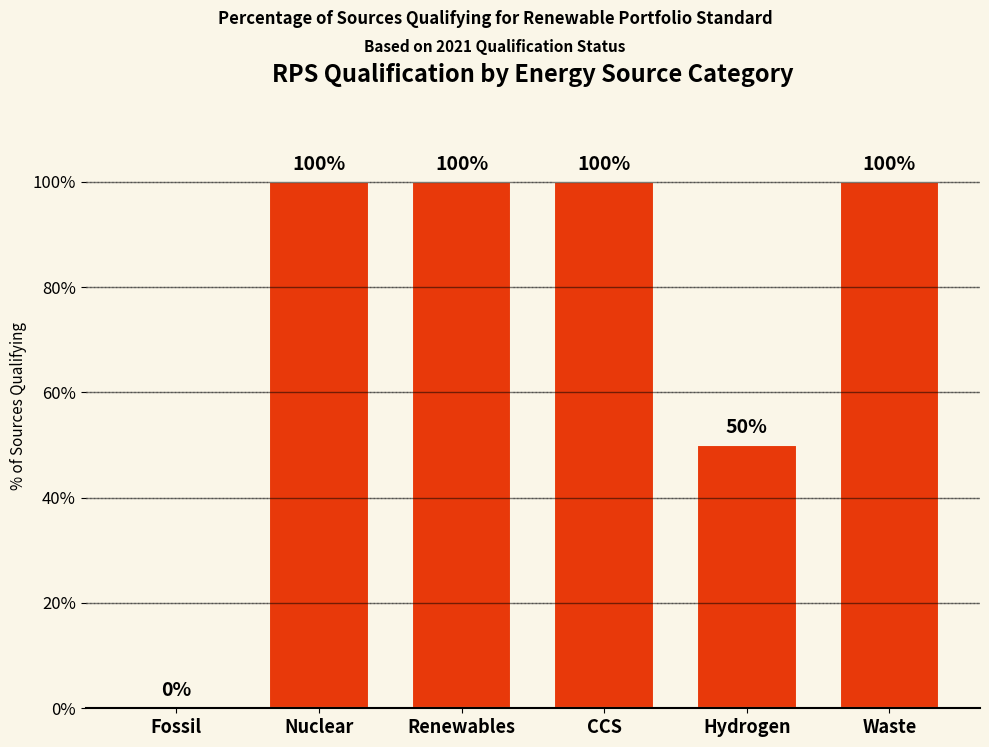

What is the maximum value shown in the chart?

100